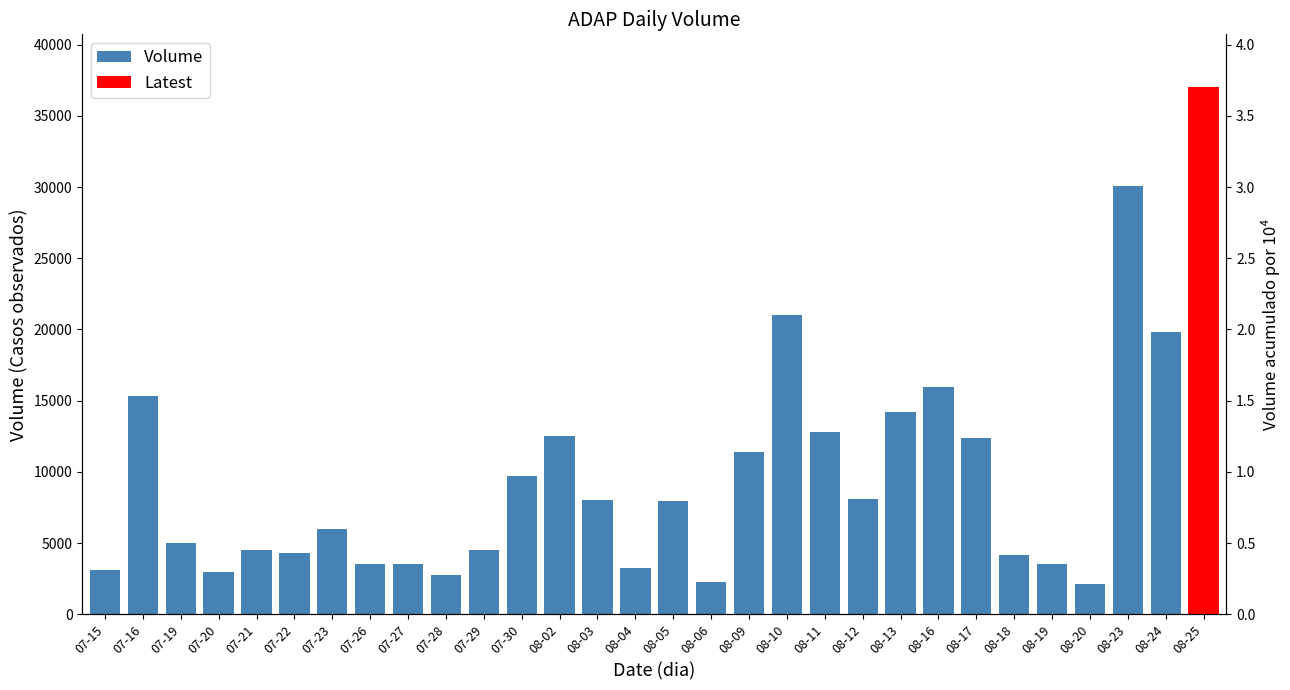

How many distinct data groups are displayed?

1